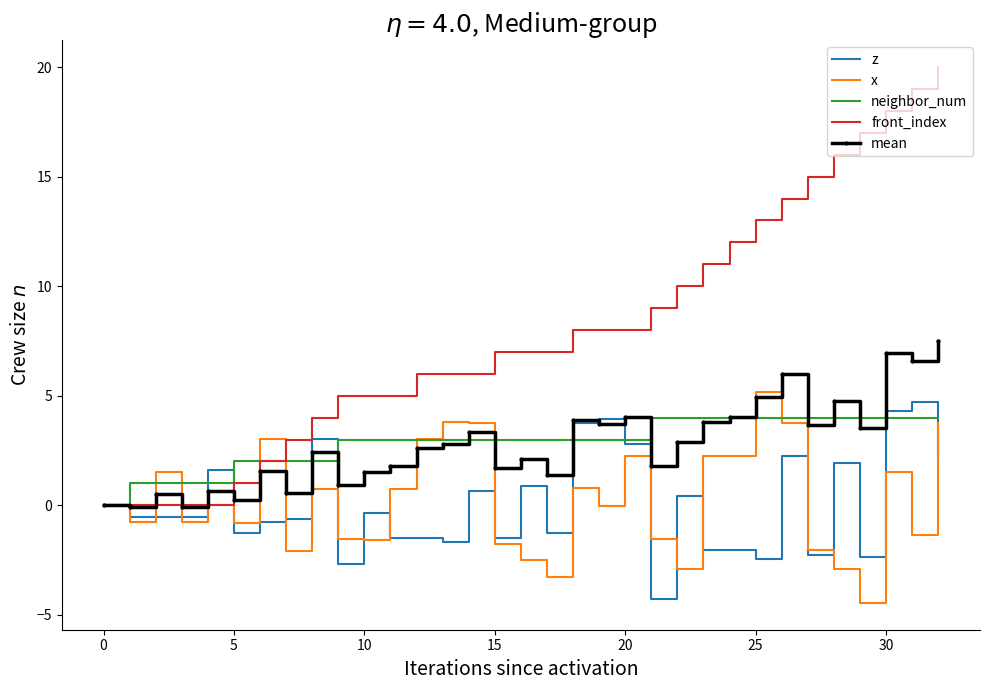

What is the highest value of the x series?

5.1